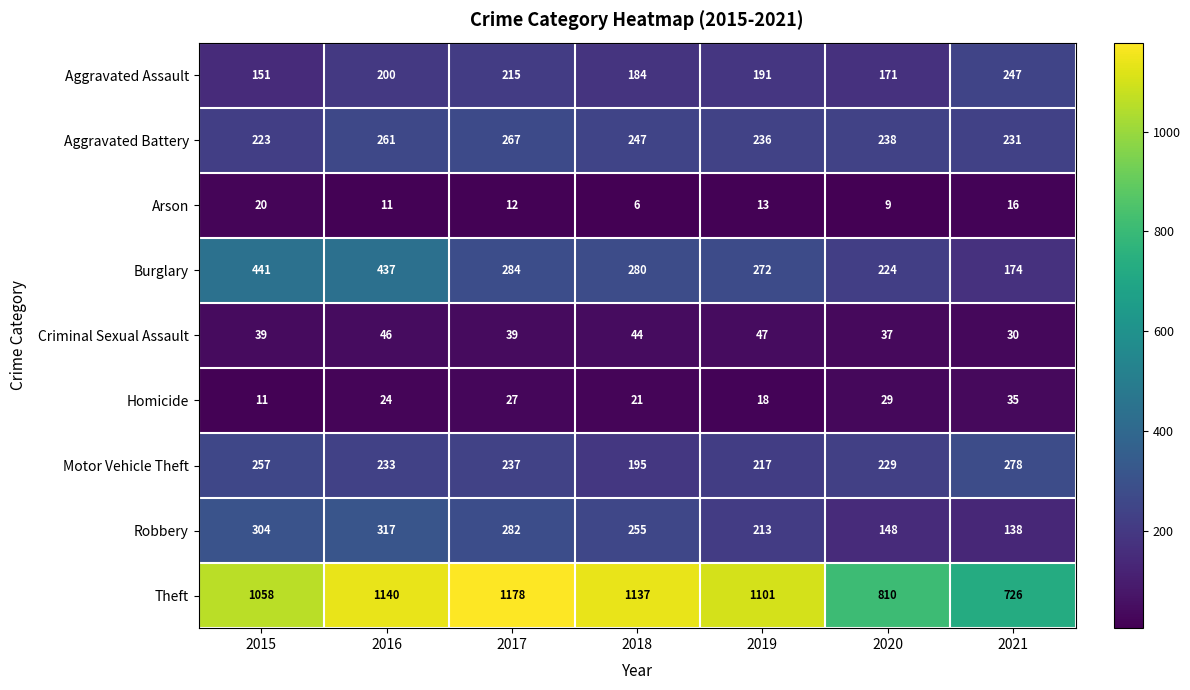

Which series has the widest spread of values?

Theft